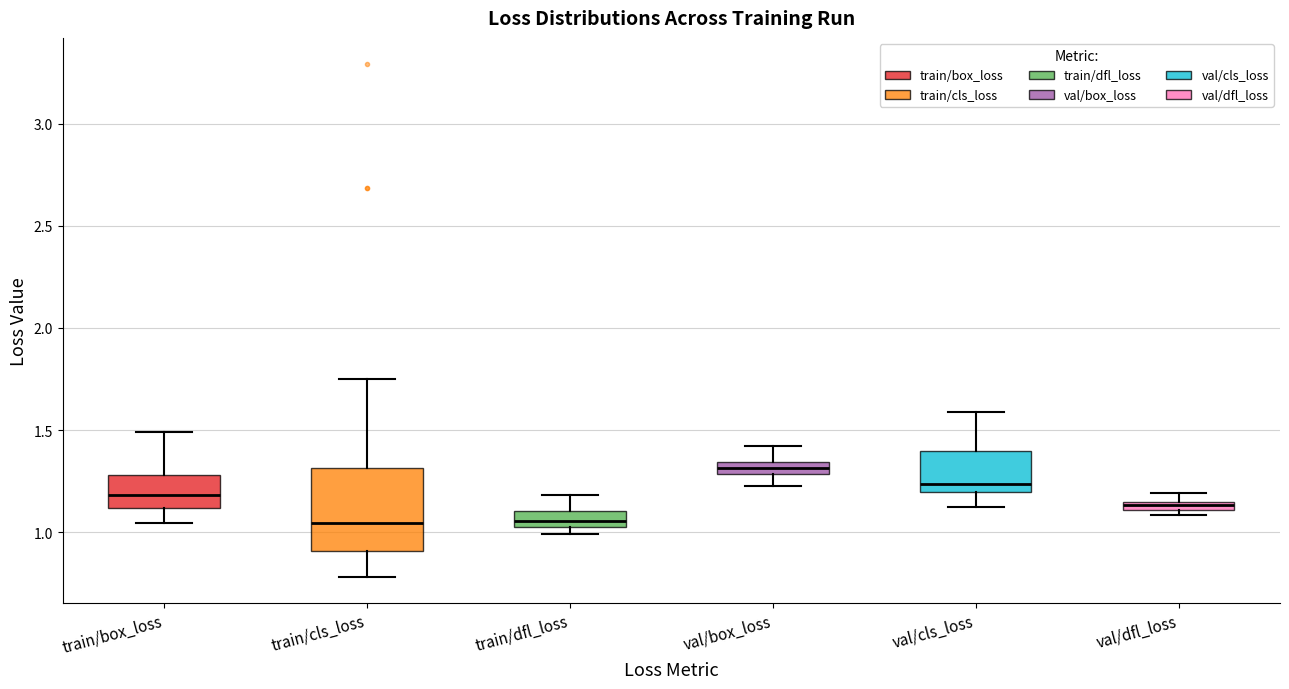

Where does the lower whisker of the box for train/cls_loss end on the y-axis? The values are not printed on the chart, so give them approximately, as read against the axis.

0.80